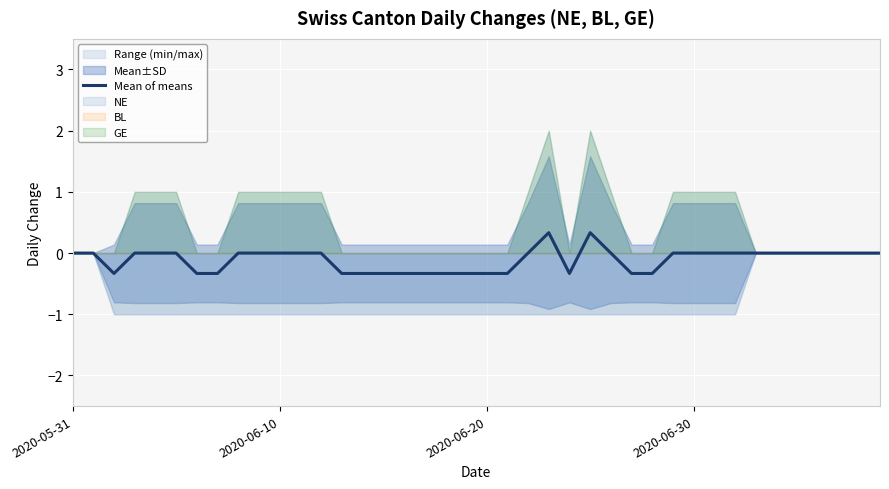

The chart shows a value of 0.0 at 4. True or false?

True